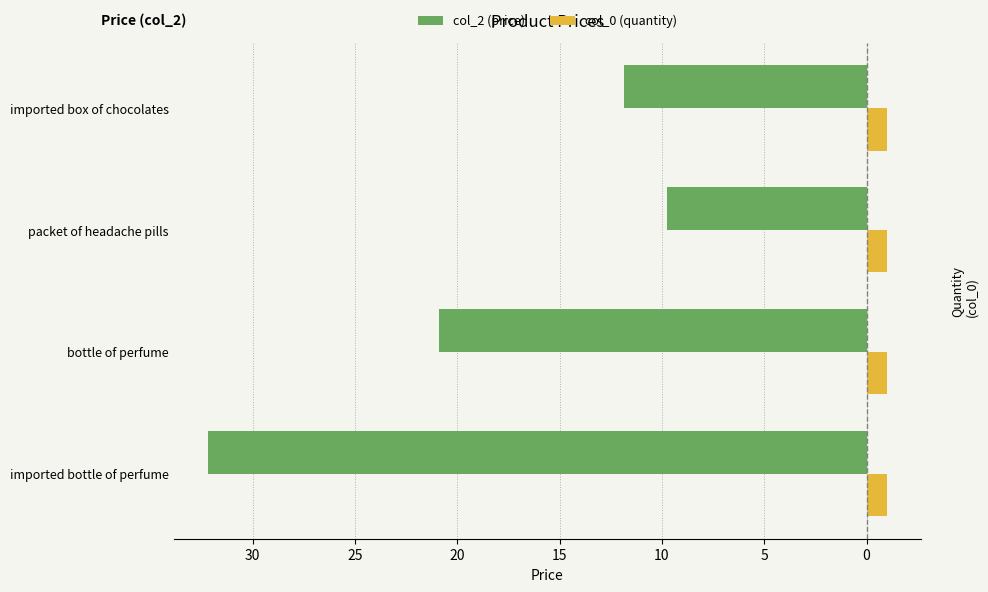

What are all the series names shown in the legend?

col_2 (price), col_0 (quantity)